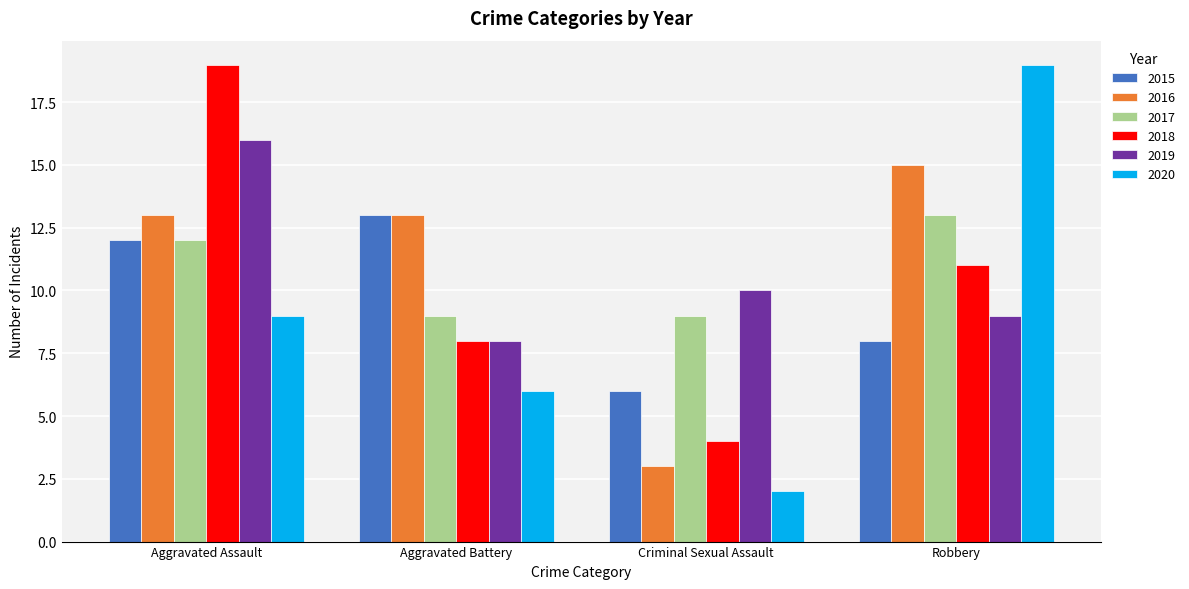

What is the total value across all series at Aggravated Assault?

81